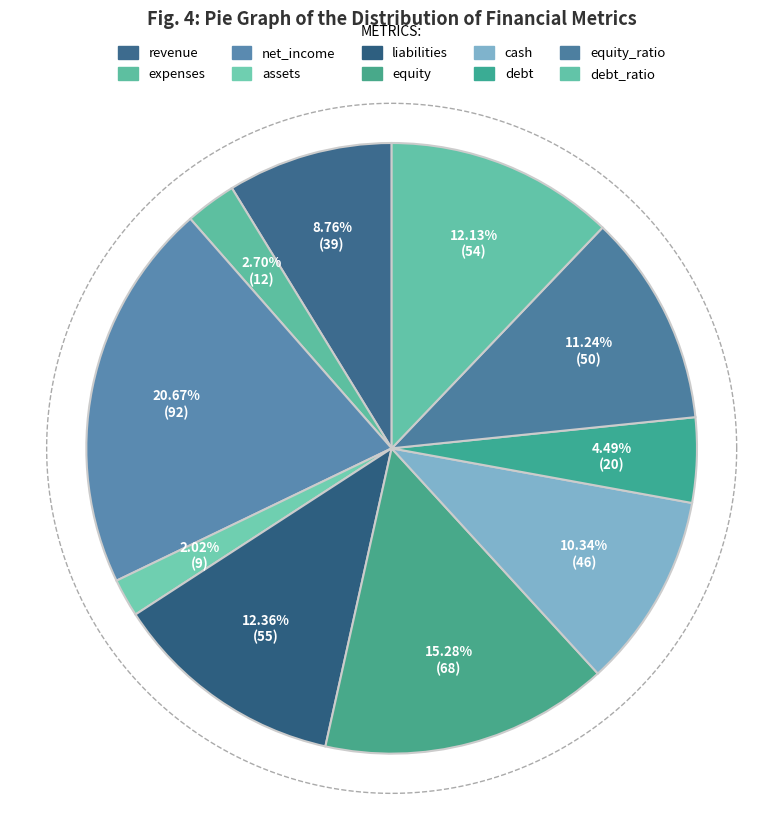

What percentage is the revenue slice, to the nearest percent?

9%